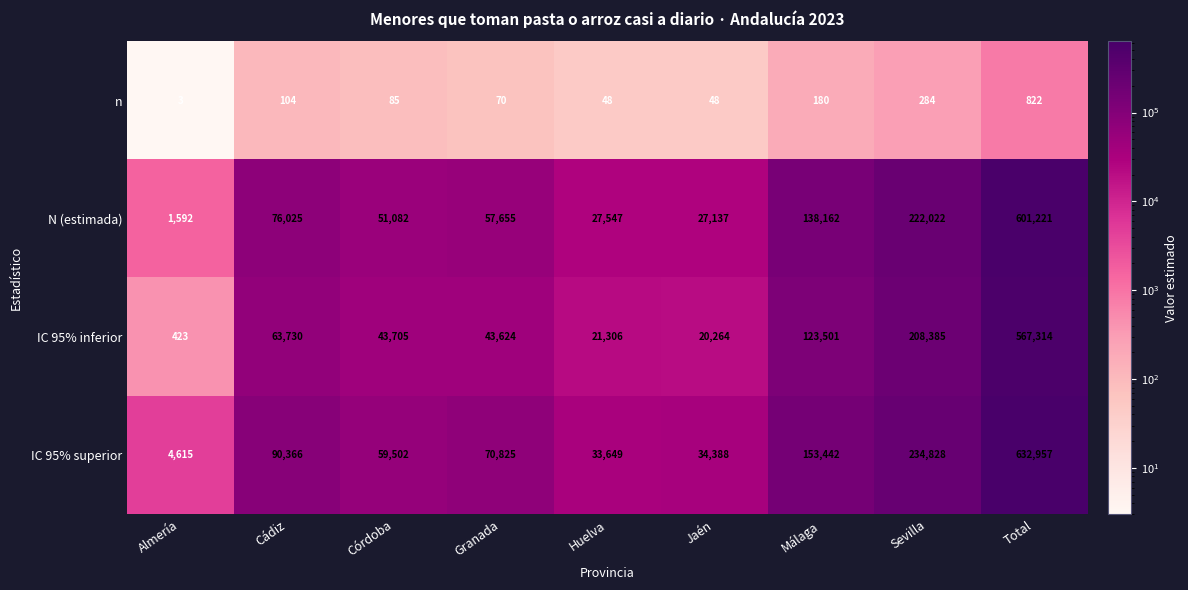

Which series has the largest total across all categories?

IC 95% superior